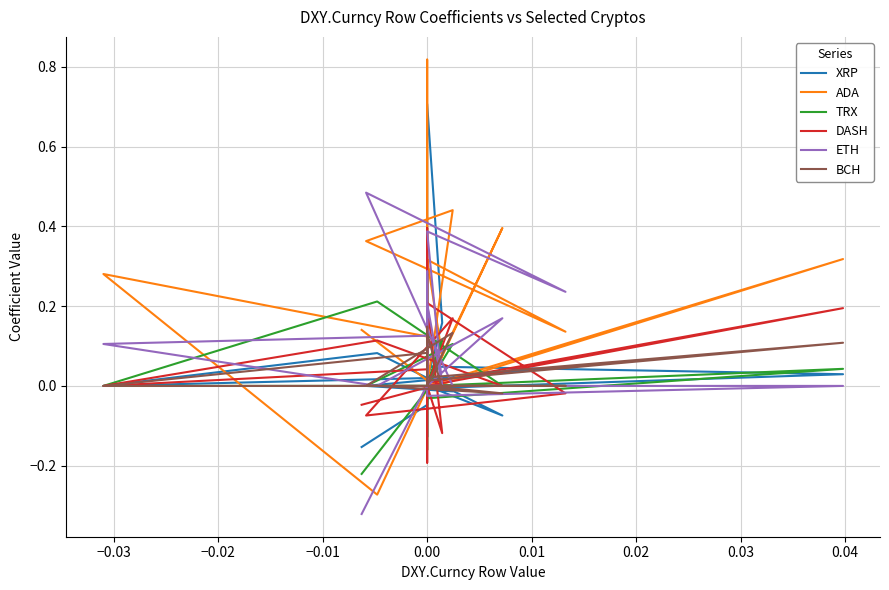

Rank the series at 0.00 from highest to lowest value.

ETH, ADA, DASH, XRP, TRX, BCH